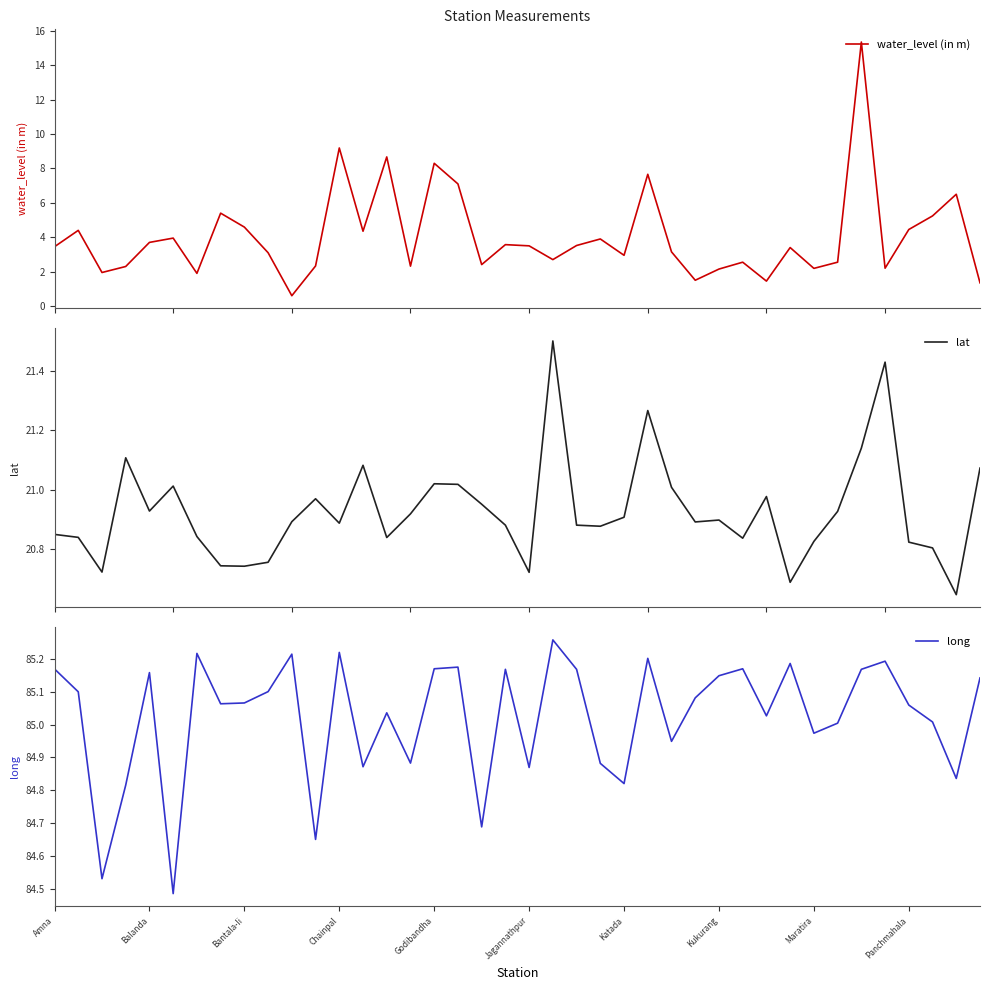

Between Amna and 21, which series saw the biggest shift?

water_level (in m)